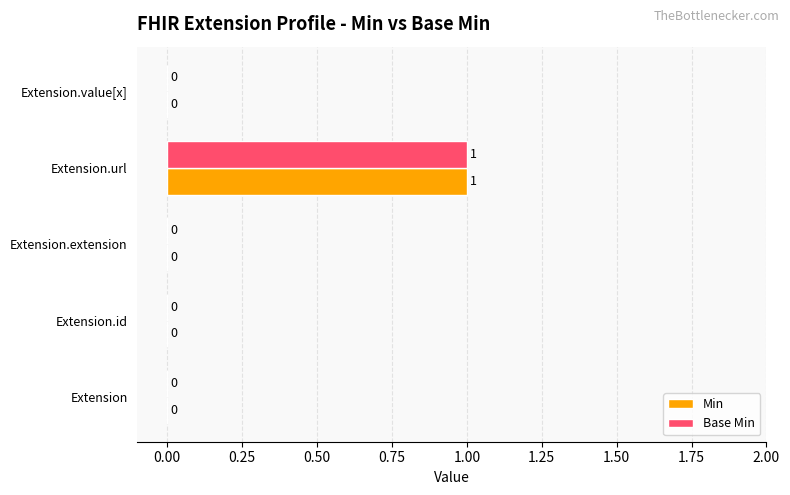

Is it true that Min equals -1 at Extension.extension?

False